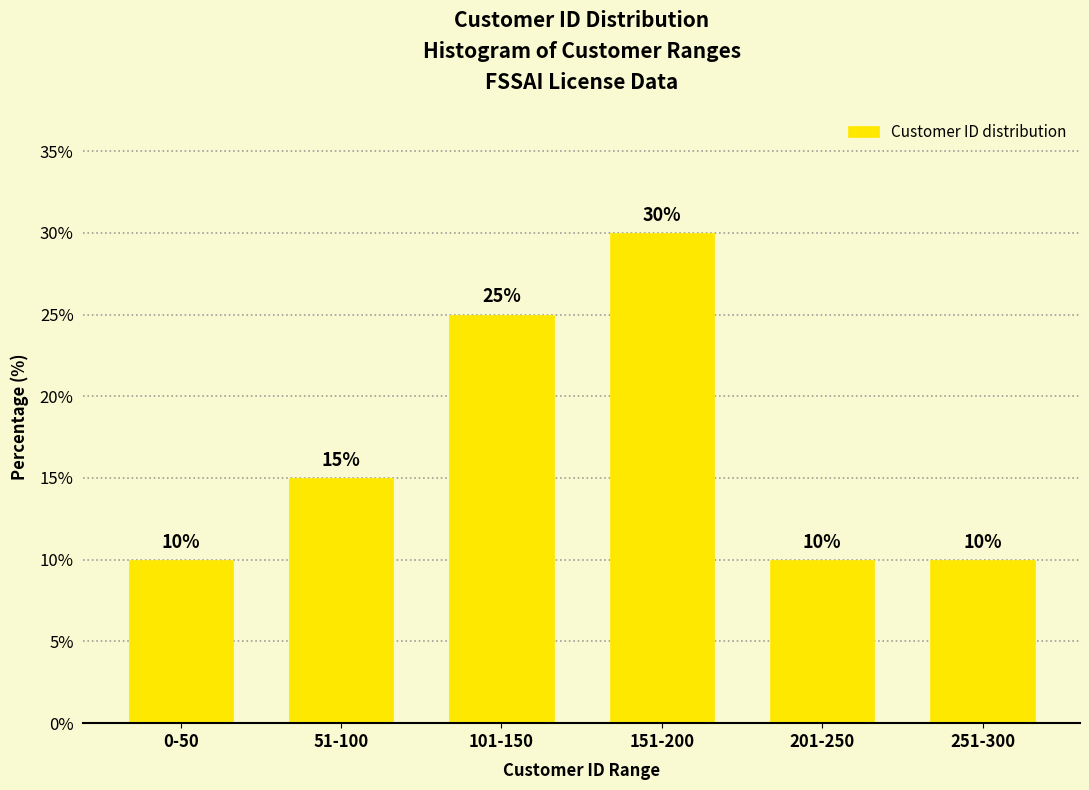

Reading right to left, what are all the values shown in this chart?

10	10	30	25	15	10